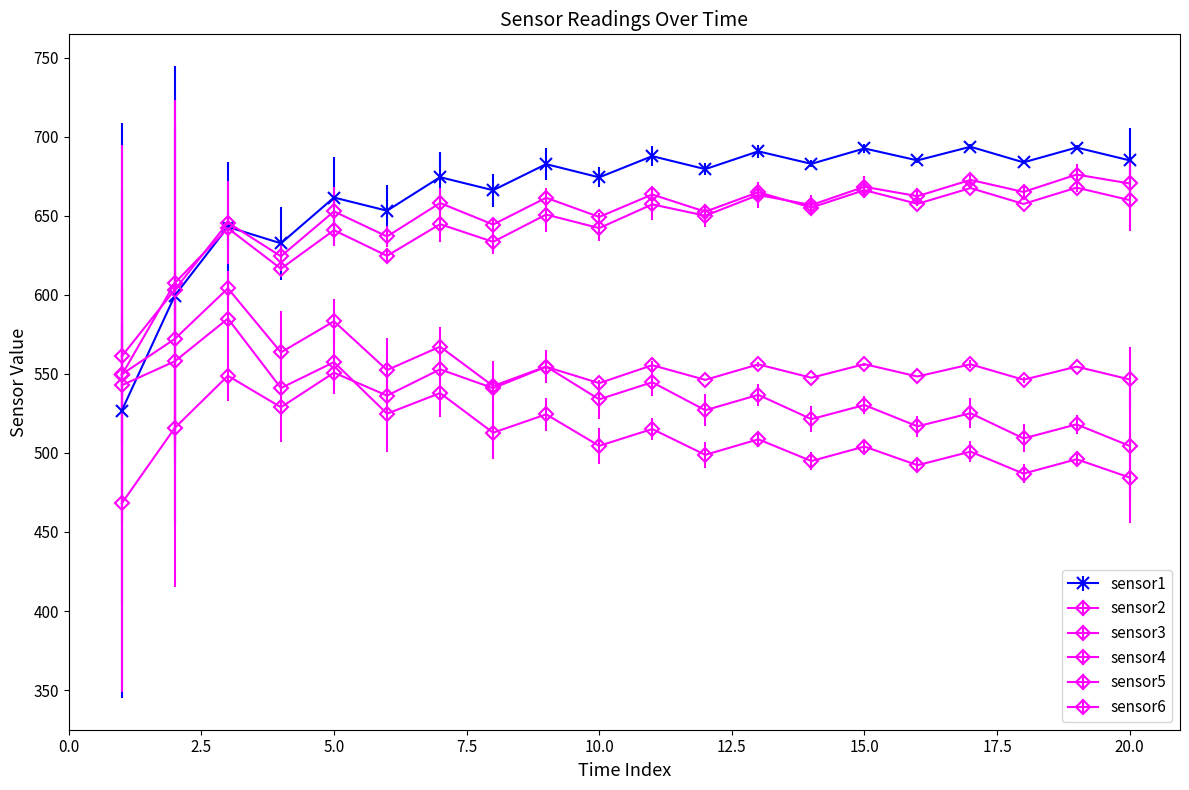

Reading left to right, transcribe all the data shown in this chart.

sensor1: 526.8	599.6	643.0	632.6	661.5	653.2	674.4	666.2	682.7	674.3	687.7	679.5	690.8	682.8	692.6	685.0	693.7	683.8	693.1	685.1
sensor2: 468.2	515.9	548.8	528.9	550.8	536.3	552.9	541.0	554.5	544.1	555.5	546.2	556.0	547.6	556.2	548.4	556.0	546.3	554.6	546.5
sensor3: 549.3	607.5	642.1	616.5	640.9	624.7	644.7	633.5	650.8	642.2	657.2	650.0	663.2	656.8	668.3	662.4	672.7	665.1	676.1	670.4
sensor4: 561.2	603.3	645.7	624.4	652.8	636.9	658.1	644.5	661.4	649.2	663.5	652.6	664.9	655.2	666.2	657.5	667.5	657.5	667.8	659.9
sensor5: 549.7	572.1	604.1	563.6	583.3	552.4	567.2	542.3	554.7	533.9	544.7	527.0	536.7	521.4	530.3	516.8	525.1	509.2	518.1	504.5
sensor6: 542.8	558.0	585.0	541.0	557.4	524.8	537.9	512.8	524.4	504.5	515.1	498.8	508.6	494.9	504.1	492.2	500.8	486.9	496.0	484.5